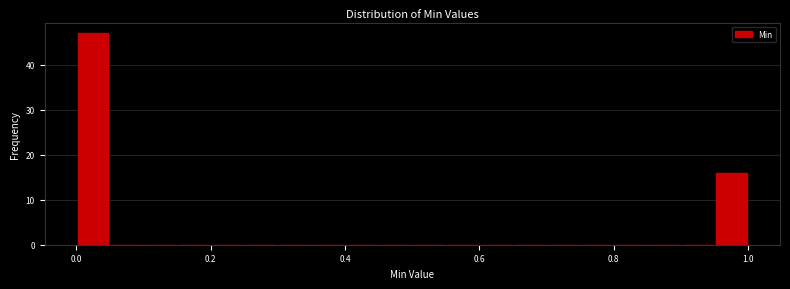

Around what value on the x-axis is the tallest bar? Give the approximate position of its centre, as read against the axis.

0.02